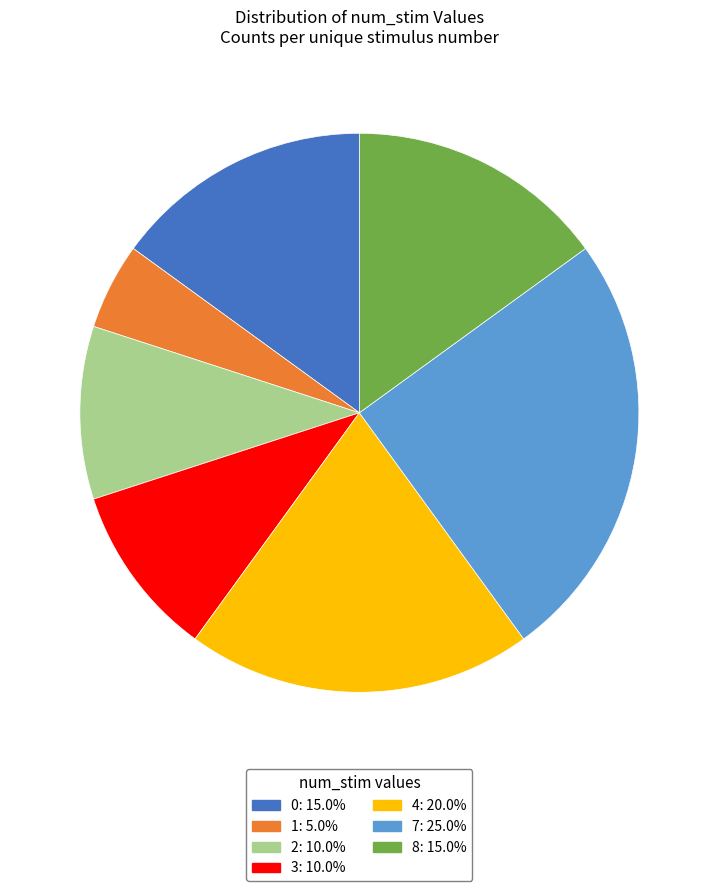

Approximately how many times larger is the value at 2: 10.0% compared to 7: 25.0%?

0.4